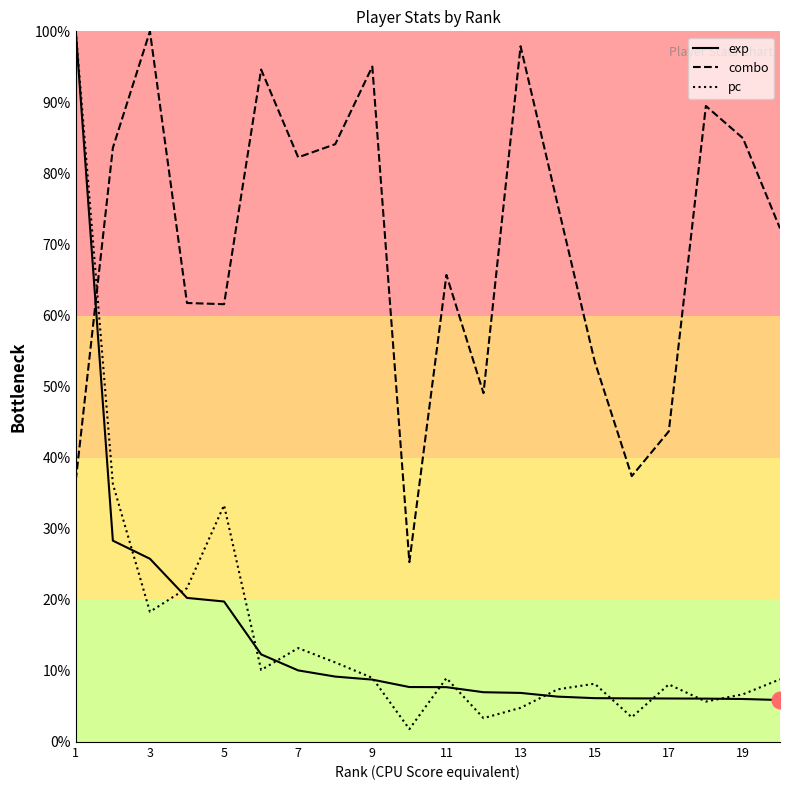

Is the value of combo at 5 greater than the value of pc at 17?

Yes